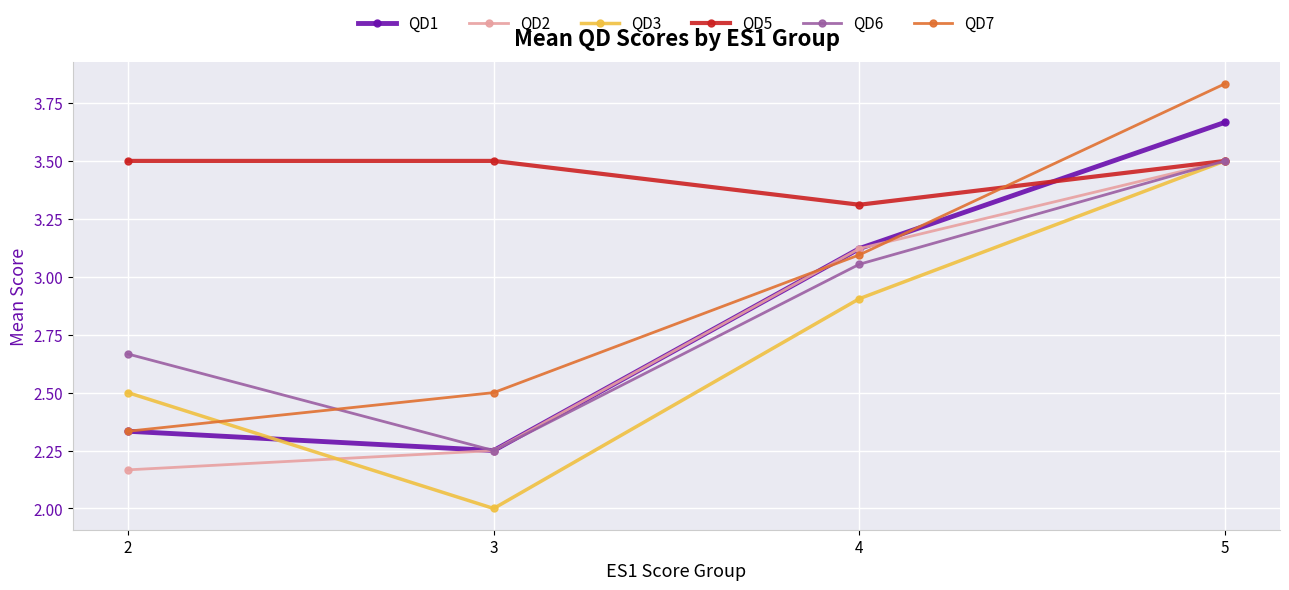

What is the minimum value shown in the chart?

2.0